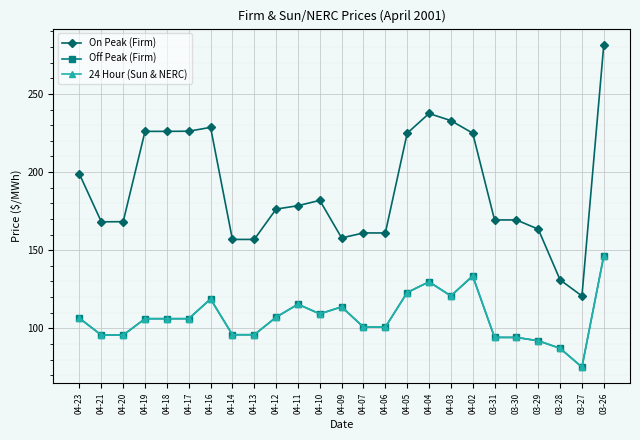

What is the value of the Off Peak (Firm) point at the 23rd from the left?

87.2